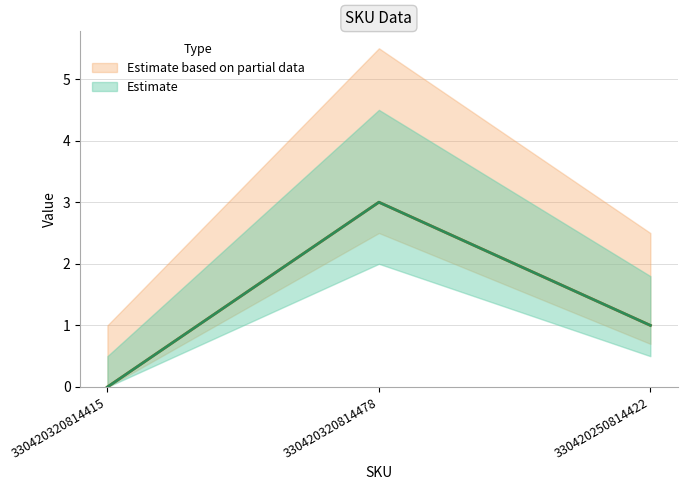

Which series changed the most between 330420320814415 and 330420320814478?

Estimate